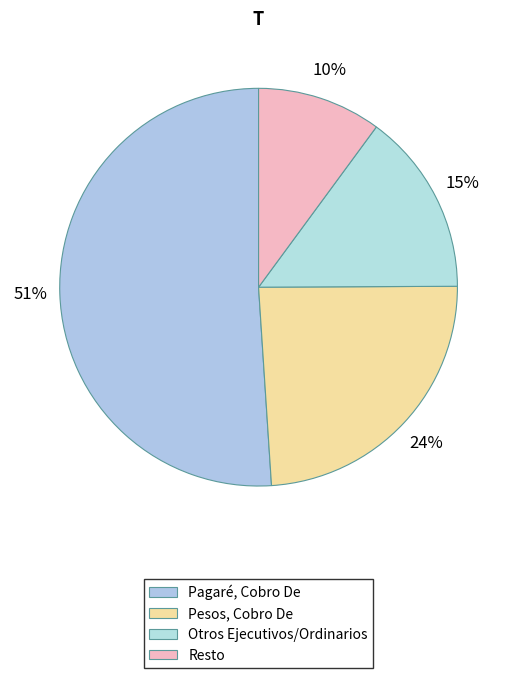

How many segments does this pie chart have?

4